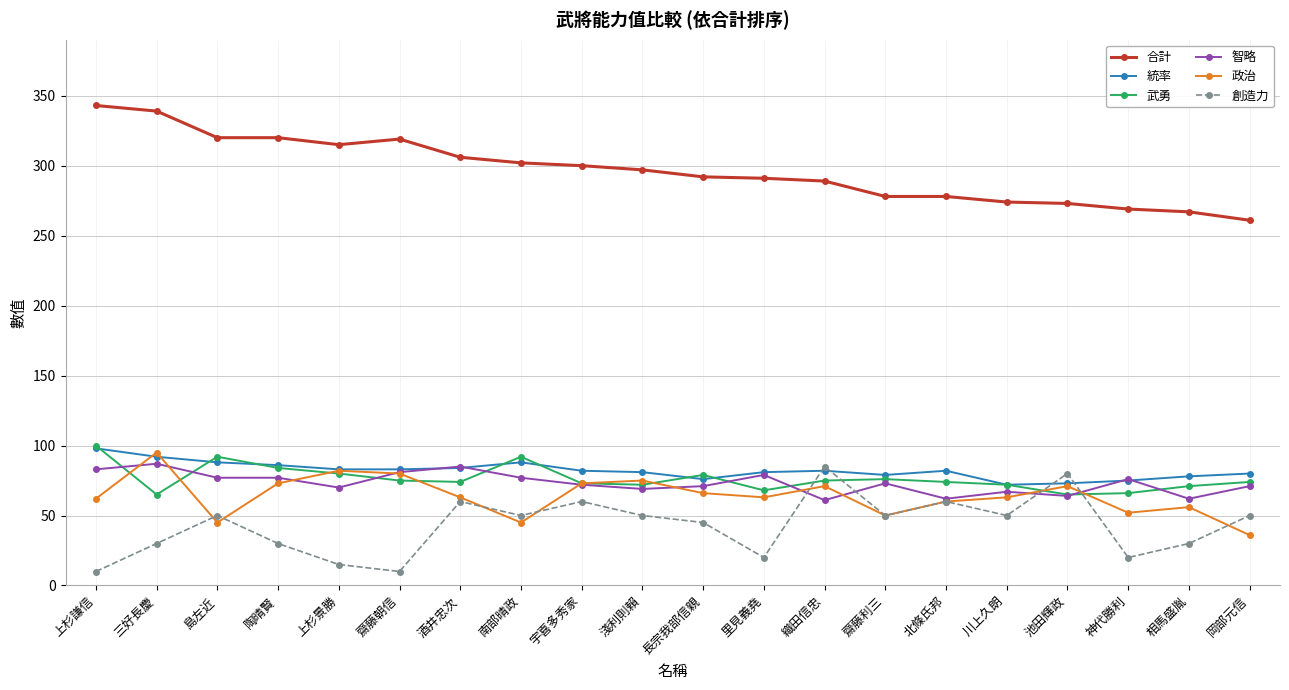

What value does the 創造力 series have at 三好長慶, to the nearest 5?

30